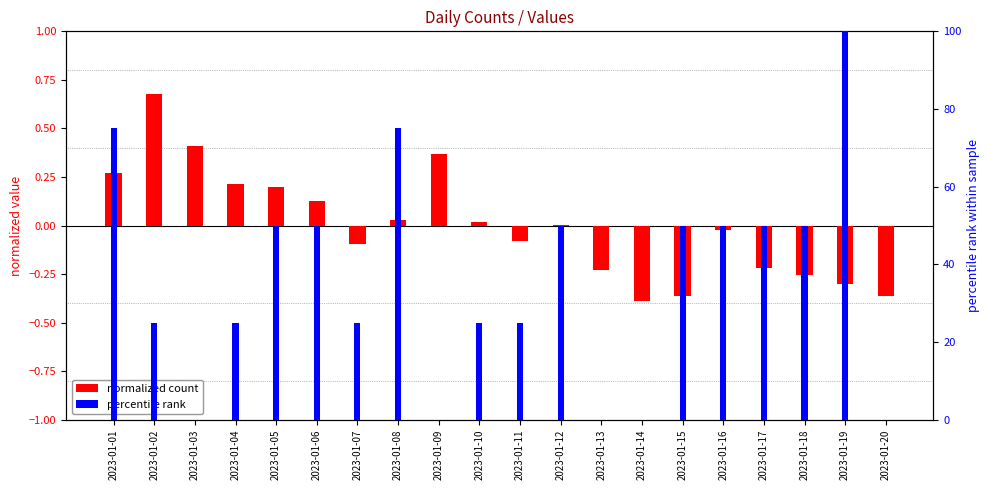

Which series changed the most between 2023-01-01 and 2023-01-18?

percentile rank